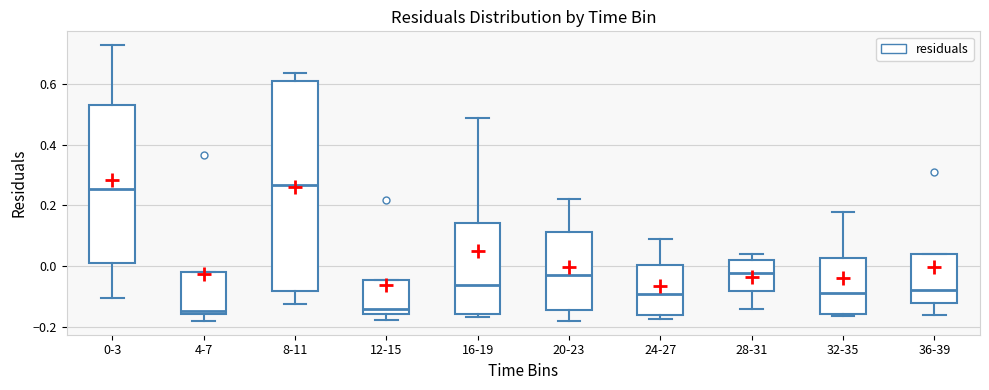

Reading left to right, read every box against the y-axis: the position of its median line, the range the box covers, and the ends of its whiskers. The values are not printed on the chart, so give them approximately, as read against the axis.

0-3: median 0.26, box 0.00 to 0.52, whiskers -0.10 to 0.72
4-7: median -0.14, box -0.16 to -0.02, whiskers -0.18 to -0.02
8-11: median 0.26, box -0.08 to 0.60, whiskers -0.12 to 0.64
12-15: median -0.14, box -0.16 to -0.04, whiskers -0.18 to -0.04
16-19: median -0.06, box -0.16 to 0.14, whiskers -0.16 (just below the box's lower edge) to 0.48
20-23: median -0.02, box -0.14 to 0.12, whiskers -0.18 to 0.22
24-27: median -0.10, box -0.16 to 0.00, whiskers -0.18 to 0.08
28-31: median -0.02, box -0.08 to 0.02, whiskers -0.14 to 0.04
32-35: median -0.08, box -0.16 to 0.02, whiskers -0.16 (just below the box's lower edge) to 0.18
36-39: median -0.08, box -0.12 to 0.04, whiskers -0.16 to 0.04